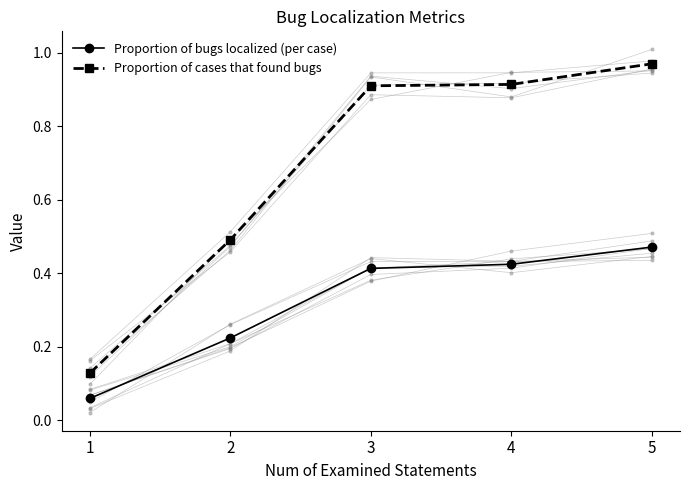

True or false: Proportion of cases that found bugs and Proportion of bugs localized (per case) cross at least once.

False